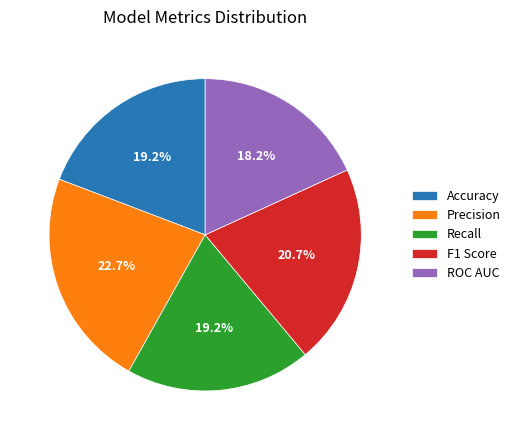

To the nearest percent, what percentage of the pie is ROC AUC?

18%